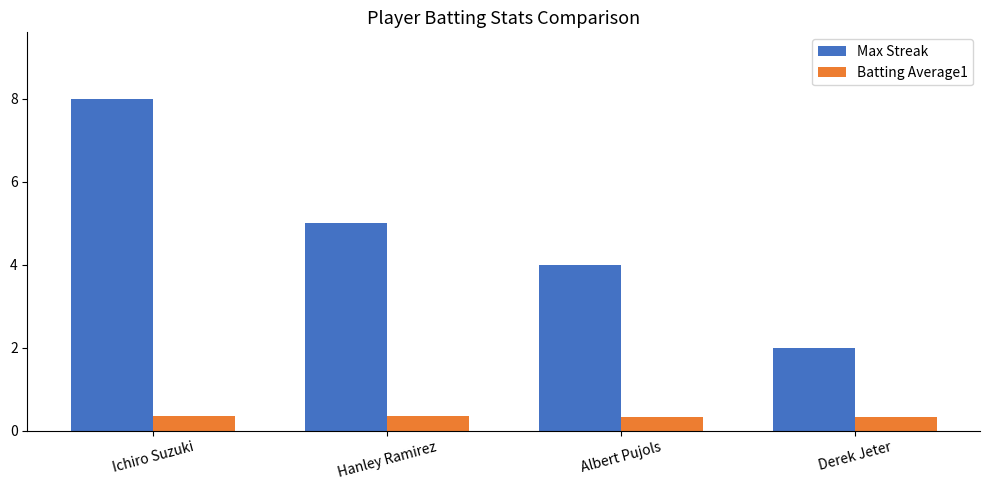

Read the Max Streak value at Albert Pujols.

4.0